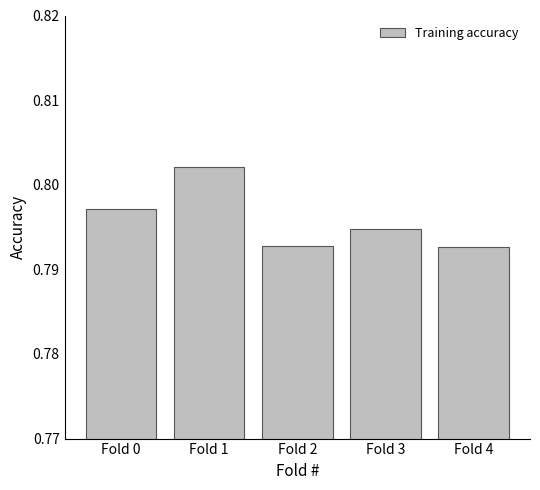

Count the values in the range 0 to 1.

5